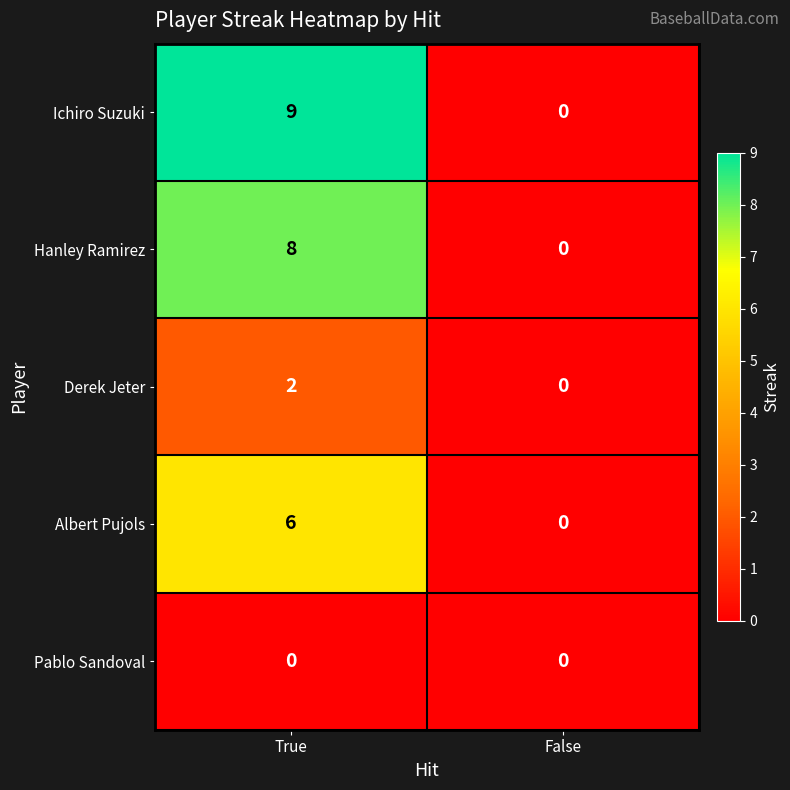

What is the difference between the Albert Pujols values at True and False?

6